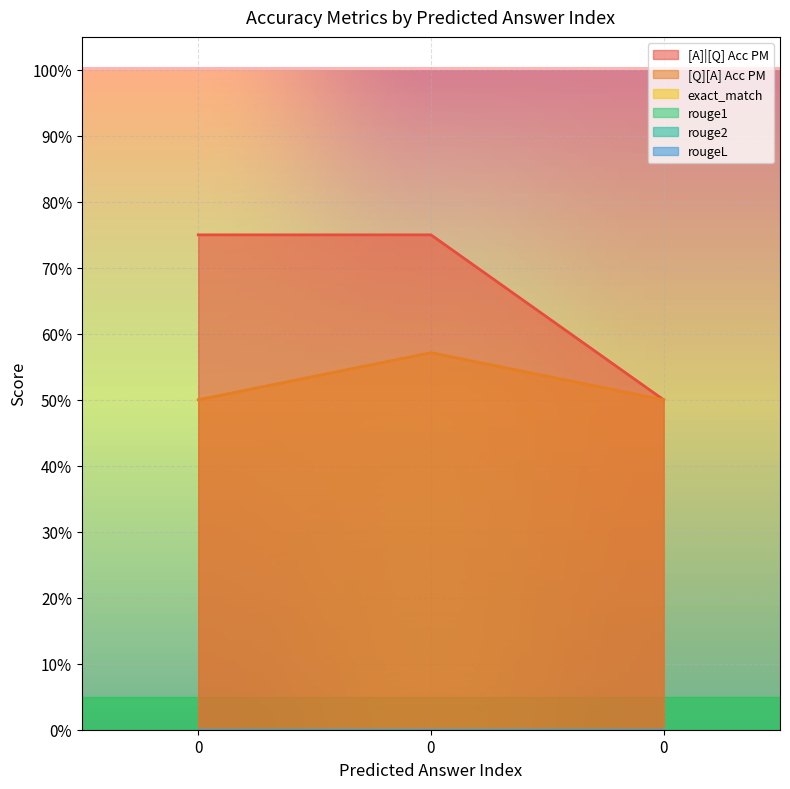

Reading left to right, extract all data points from this chart.

[A]|[Q] Acc PM: 0=0.8	0=0.8	0=0.5
[Q][A] Acc PM: 0=0.5	0=0.6	0=0.5
exact_match: 0=0.0	0=0.0	0=0.0
rouge1: 0=0.0	0=0.0	0=0.0
rouge2: 0=0.0	0=0.0	0=0.0
rougeL: 0=0.0	0=0.0	0=0.0